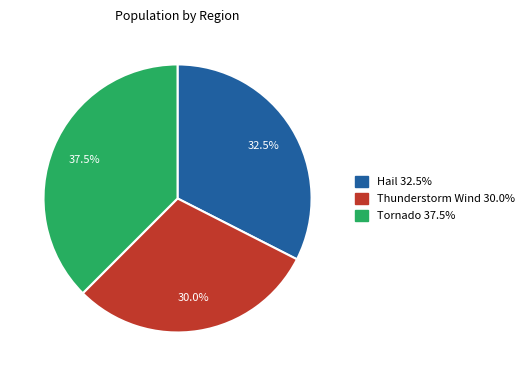

Do Tornado and Hail together represent more than half of the pie?

Yes